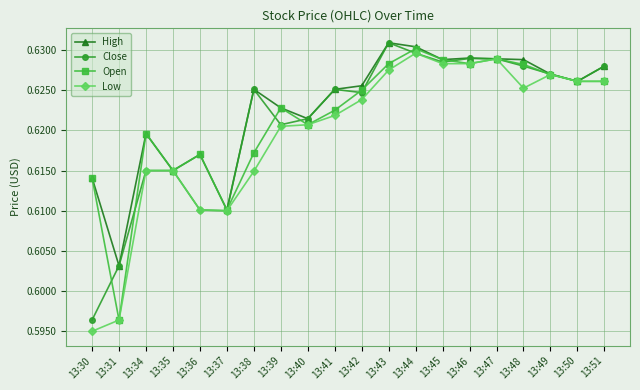

True or false: Open and Close intersect in this chart.

True